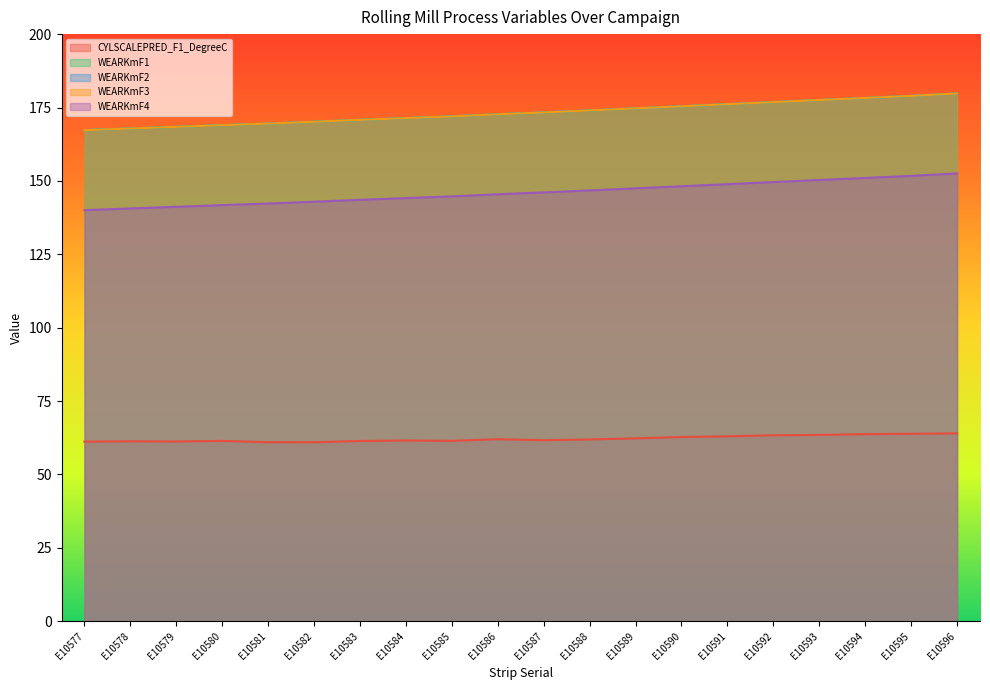

Reading left to right, extract all data points from this chart.

CYLSCALEPRED_F1_DegreeC: E10577=61.2	E10578=61.3	E10579=61.2	E10580=61.4	E10581=61.0	E10582=61.0	E10583=61.4	E10584=61.6	E10585=61.5	E10586=62.0	E10587=61.7	E10588=61.9	E10589=62.3	E10590=62.7	E10591=63.0	E10592=63.3	E10593=63.5	E10594=63.7	E10595=63.8	E10596=64.0
WEARKmF1: E10577=167.3	E10578=167.8	E10579=168.4	E10580=169.0	E10581=169.5	E10582=170.1	E10583=170.8	E10584=171.4	E10585=172.0	E10586=172.7	E10587=173.3	E10588=174.0	E10589=174.7	E10590=175.4	E10591=176.1	E10592=176.8	E10593=177.5	E10594=178.2	E10595=179.0	E10596=179.8
WEARKmF2: E10577=167.3	E10578=167.8	E10579=168.4	E10580=169.0	E10581=169.5	E10582=170.1	E10583=170.8	E10584=171.4	E10585=172.0	E10586=172.7	E10587=173.3	E10588=174.0	E10589=174.7	E10590=175.4	E10591=176.1	E10592=176.8	E10593=177.5	E10594=178.2	E10595=179.0	E10596=179.8
WEARKmF3: E10577=167.3	E10578=167.8	E10579=168.4	E10580=169.0	E10581=169.5	E10582=170.1	E10583=170.8	E10584=171.4	E10585=172.0	E10586=172.7	E10587=173.3	E10588=174.0	E10589=174.7	E10590=175.4	E10591=176.1	E10592=176.8	E10593=177.5	E10594=178.2	E10595=179.0	E10596=179.8
WEARKmF4: E10577=140.0	E10578=140.6	E10579=141.2	E10580=141.7	E10581=142.3	E10582=142.9	E10583=143.6	E10584=144.1	E10585=144.7	E10586=145.5	E10587=146.1	E10588=146.8	E10589=147.5	E10590=148.2	E10591=148.9	E10592=149.6	E10593=150.3	E10594=151.0	E10595=151.7	E10596=152.5